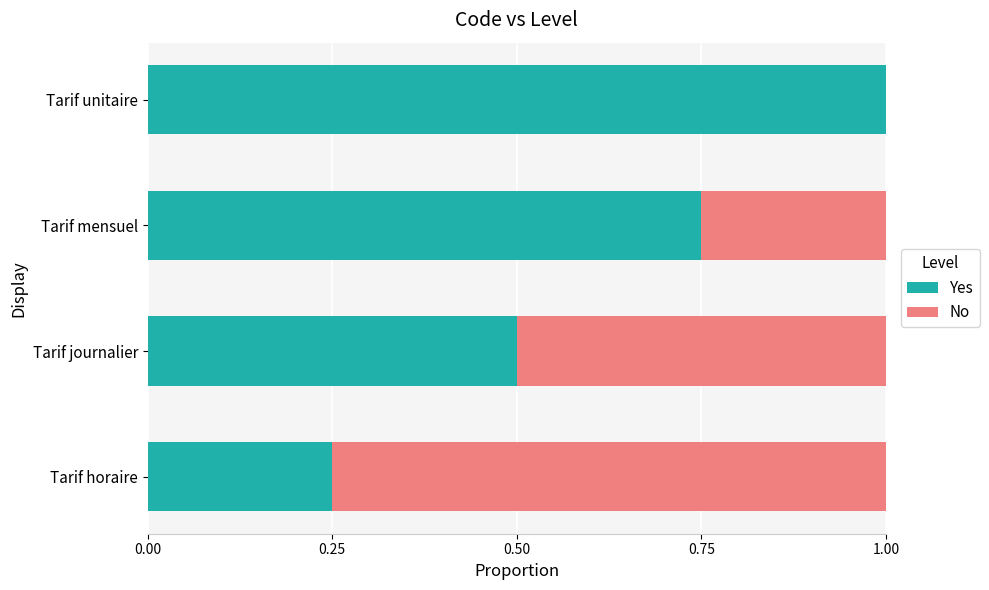

What are all the series names shown in the legend?

Yes, No